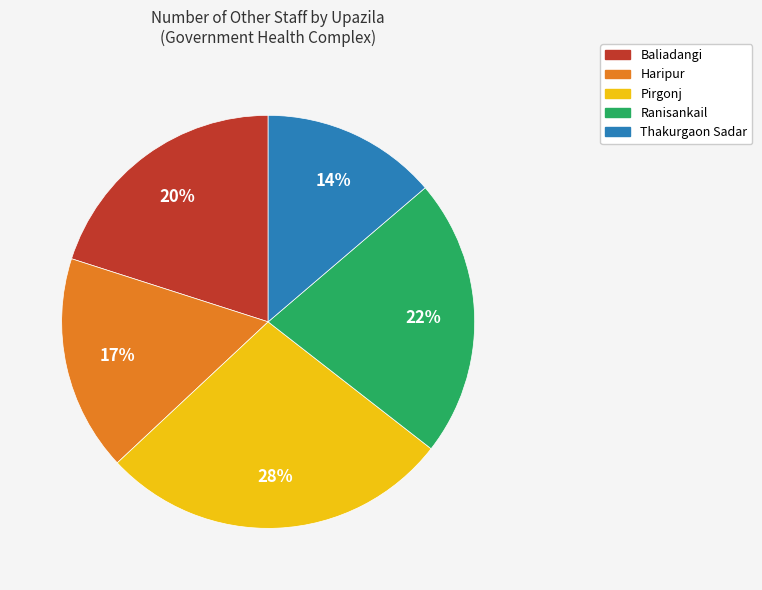

True or false: Haripur accounts for 17% of the total.

True